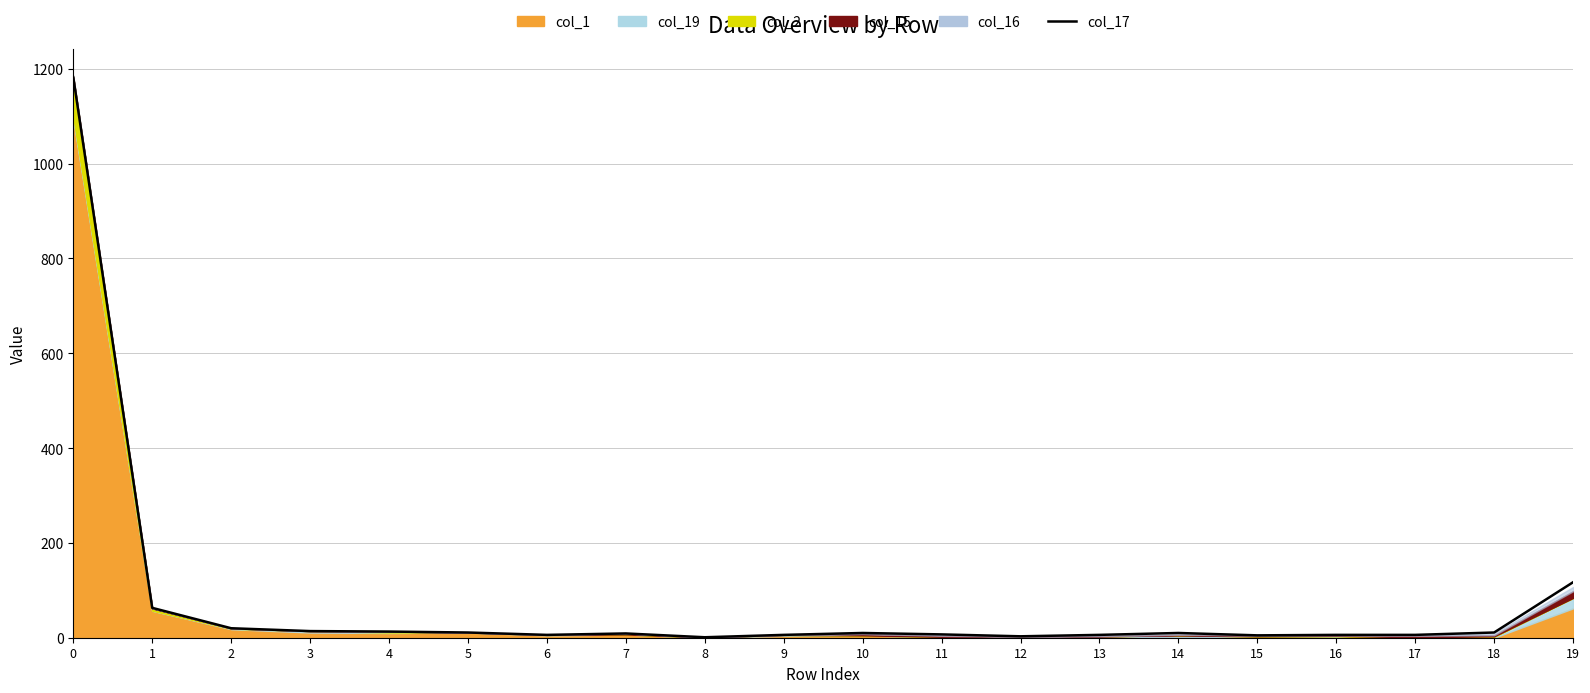

The chart shows a value of 31 at 2. True or false?

False